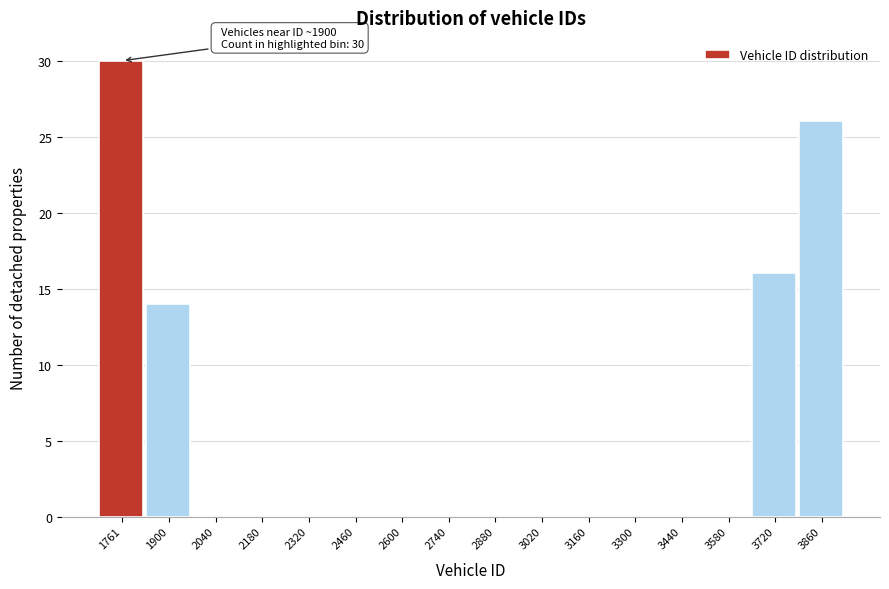

Reading right to left, what are all the values shown in this chart?

3860=26	3720=16	3580=0	3440=0	3300=0	3160=0	3020=0	2880=0	2740=0	2600=0	2460=0	2320=0	2180=0	2040=0	1900=14	1761=30